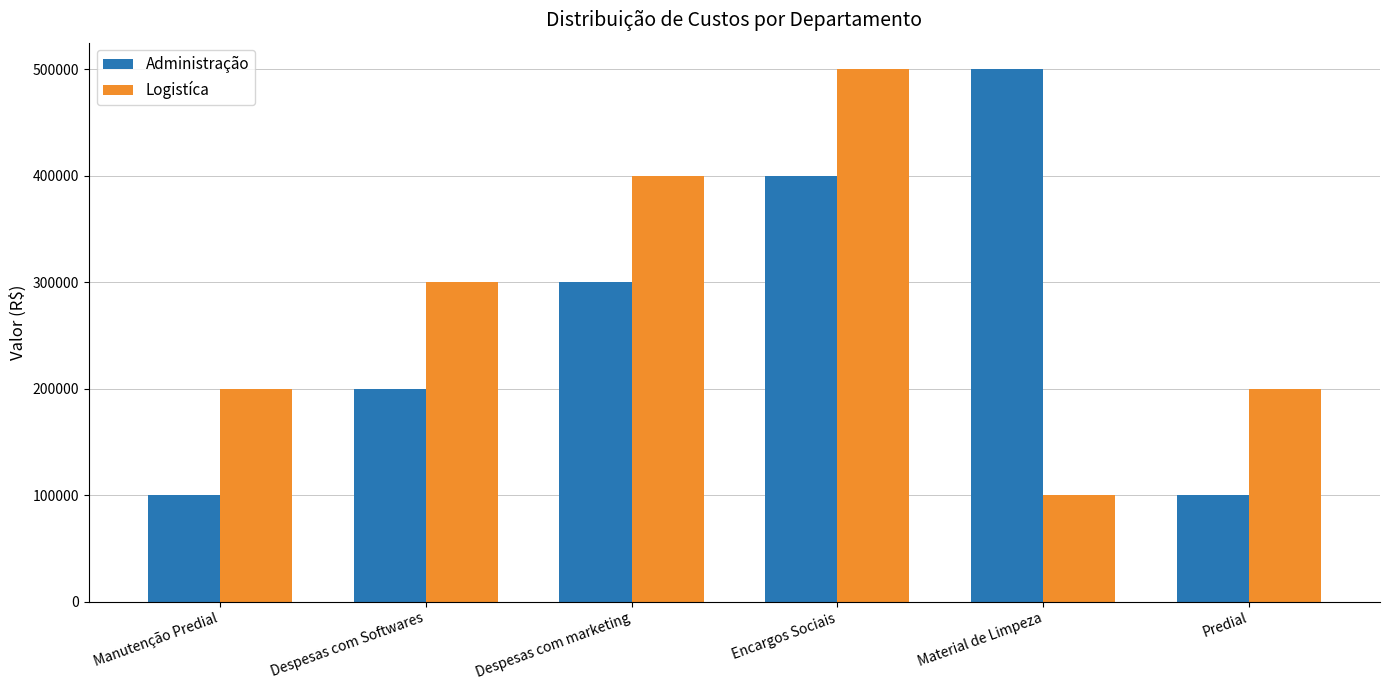

How many bars are there in total?

12